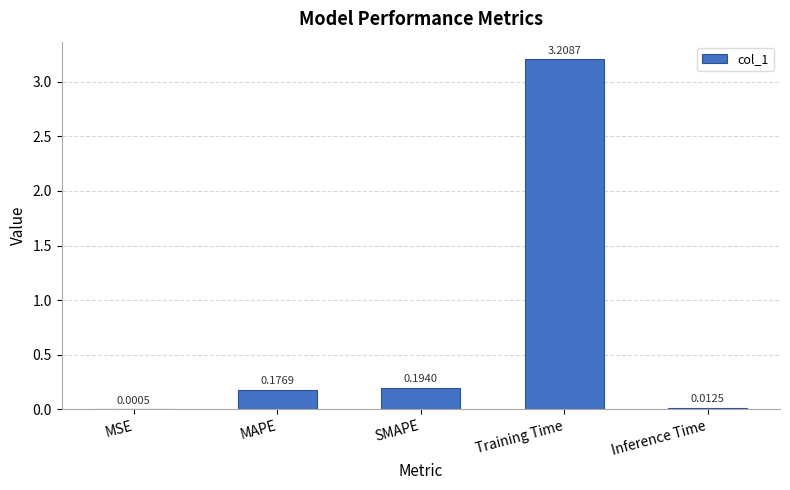

What is the change in value from SMAPE to Training Time?

+3.0